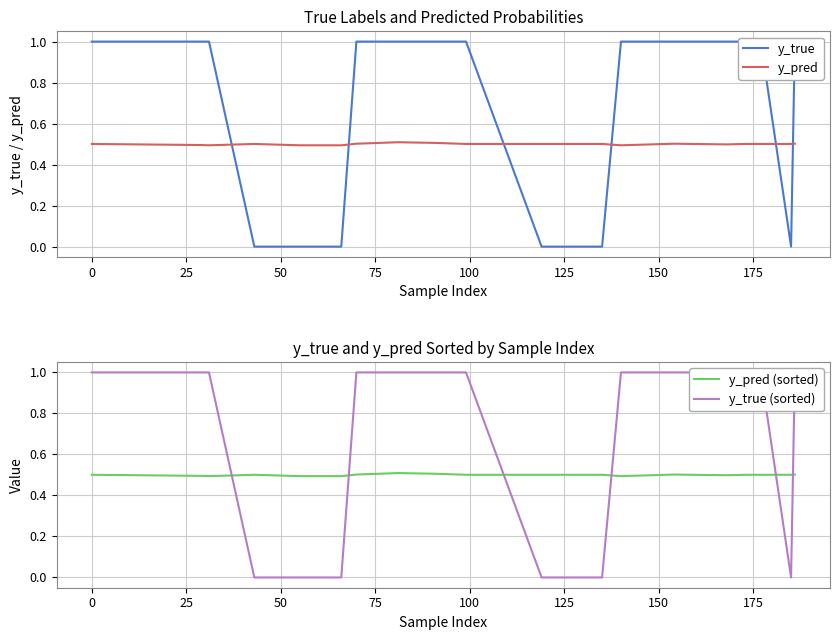

Is this an area chart (filled region under the line)?

No